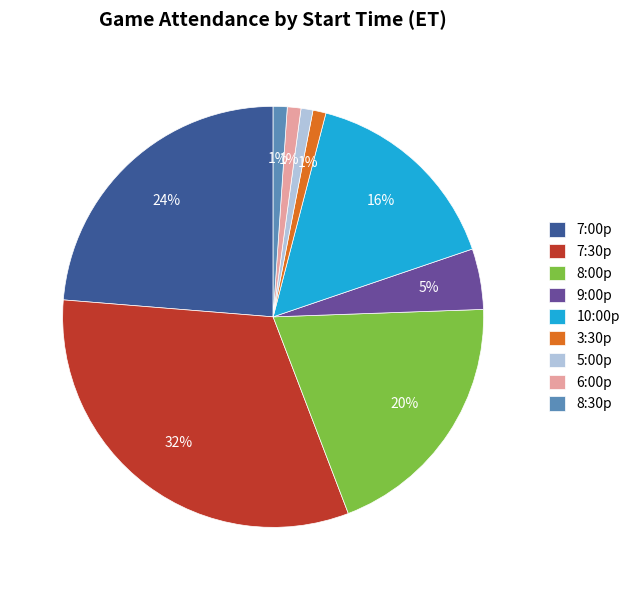

Is there any slice that represents more than half of the pie?

No